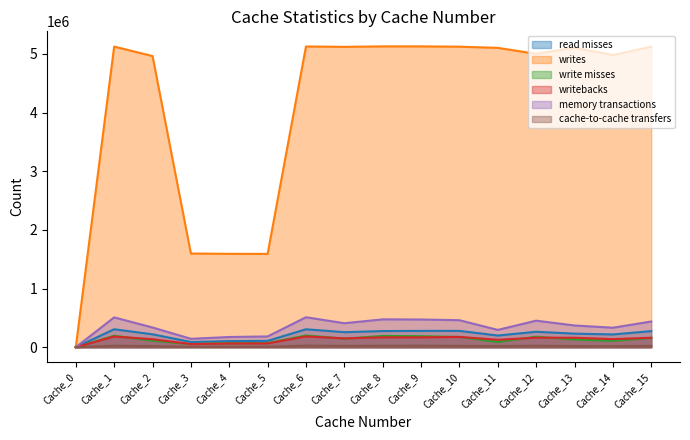

Where does the writebacks series first go above 161557?

Cache_1